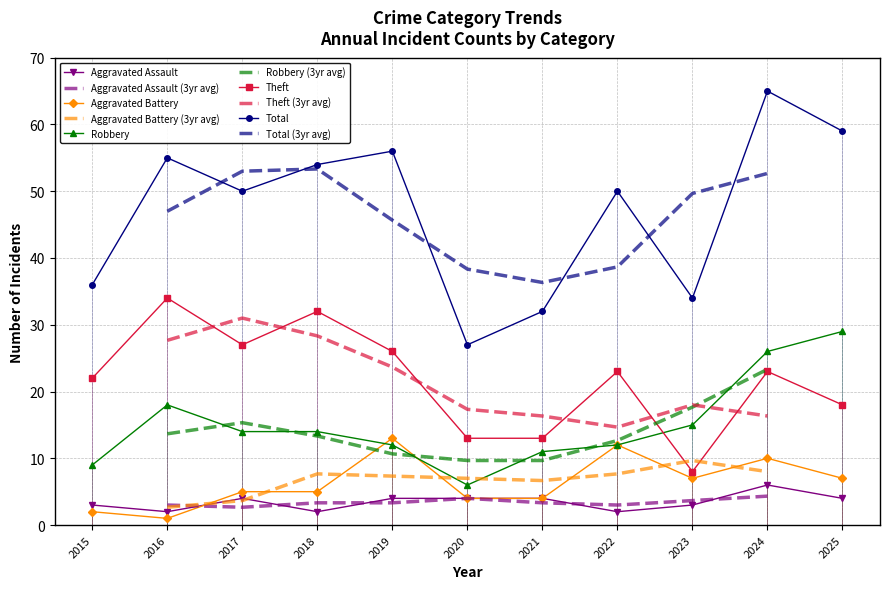

Reading right to left, extract all data points from this chart.

Aggravated Assault: 2025=4	2024=6	2023=3	2022=2	2021=4	2020=4	2019=4	2018=2	2017=4	2016=2	2015=3
Aggravated Battery: 2025=7	2024=10	2023=7	2022=12	2021=4	2020=4	2019=13	2018=5	2017=5	2016=1	2015=2
Robbery: 2025=29	2024=26	2023=15	2022=12	2021=11	2020=6	2019=12	2018=14	2017=14	2016=18	2015=9
Theft: 2025=18	2024=23	2023=8	2022=23	2021=13	2020=13	2019=26	2018=32	2017=27	2016=34	2015=22
Total: 2025=59	2024=65	2023=34	2022=50	2021=32	2020=27	2019=56	2018=54	2017=50	2016=55	2015=36